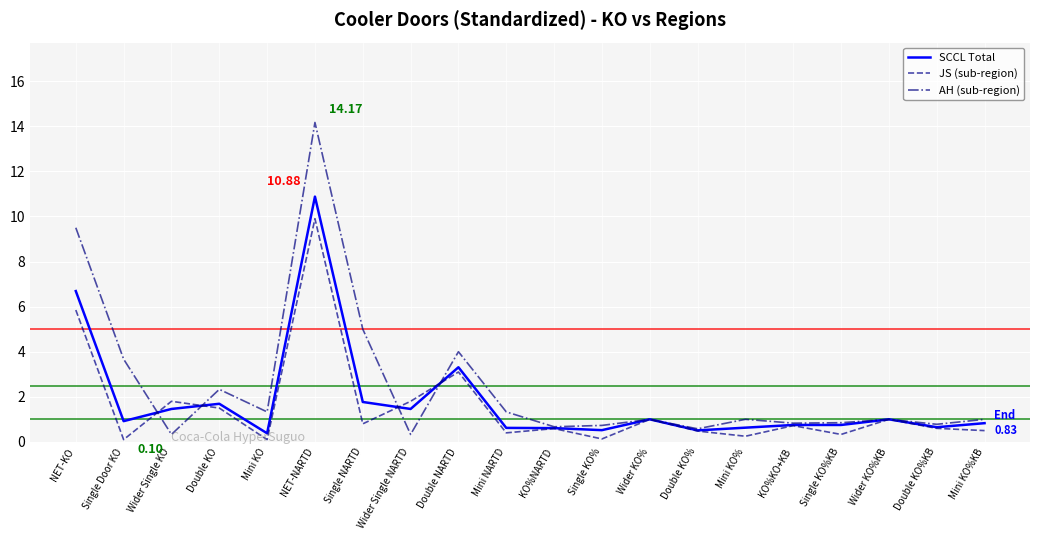

Which series changed the most between KO%NARTD and Single KO%?

JS (sub-region)